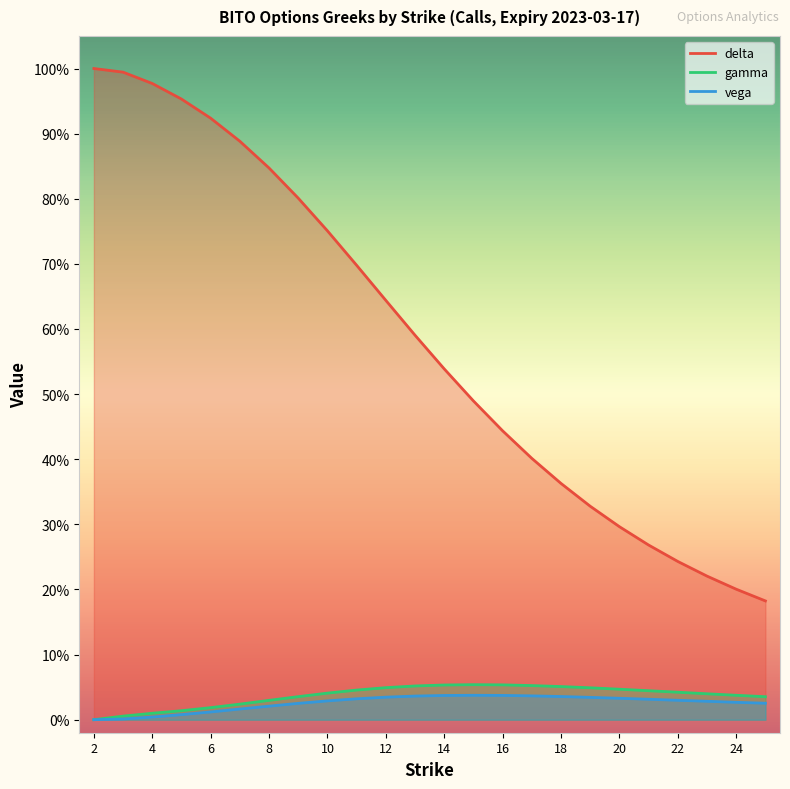

Read the delta value at 17.

0.4